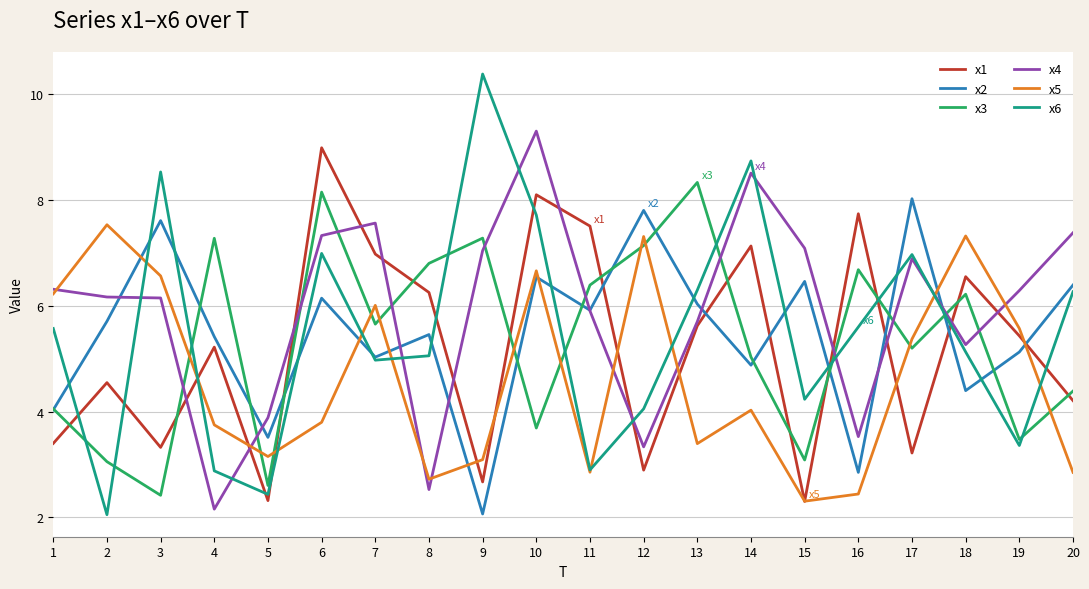

Which series ends up on top after the final intersection of x5 and x3?

x3